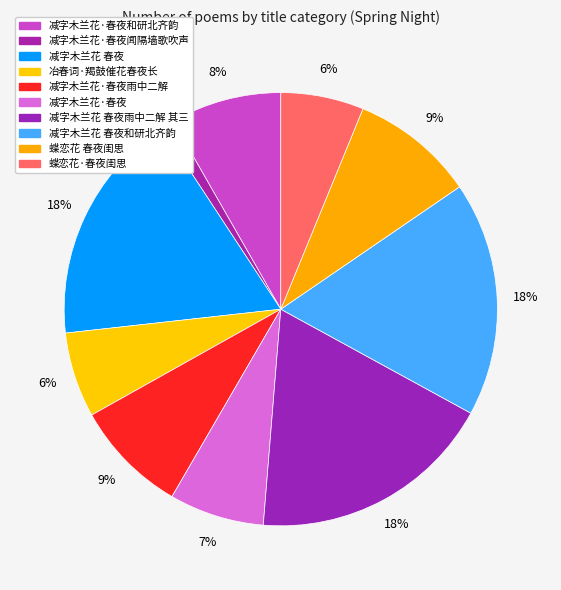

What is the largest slice in the pie chart?

减字木兰花 春夜雨中二解 其三